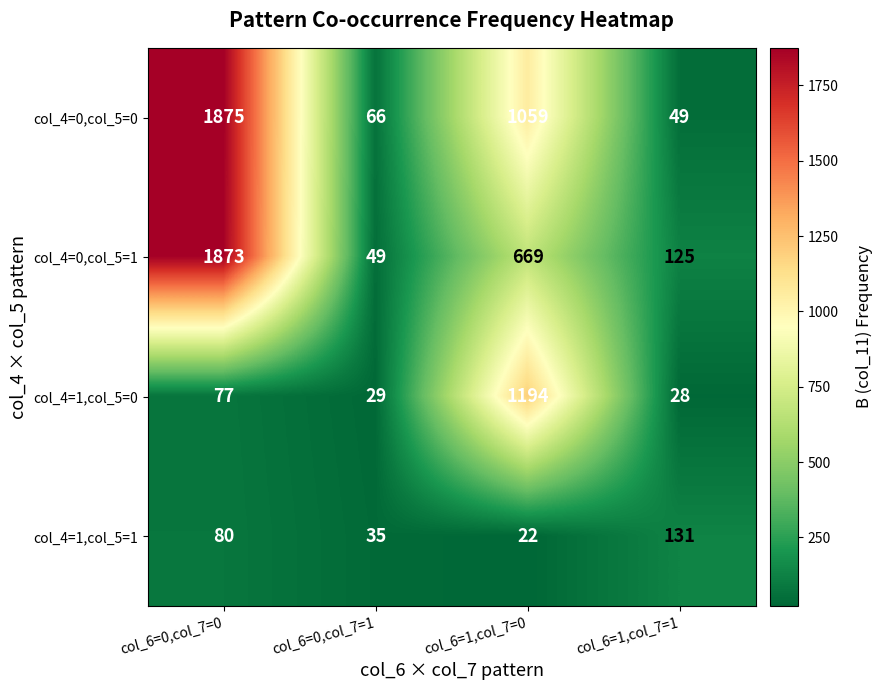

At col_6=0,col_7=1, list the series in order from smallest to largest.

col_4=1,col_5=0, col_4=1,col_5=1, col_4=0,col_5=1, col_4=0,col_5=0